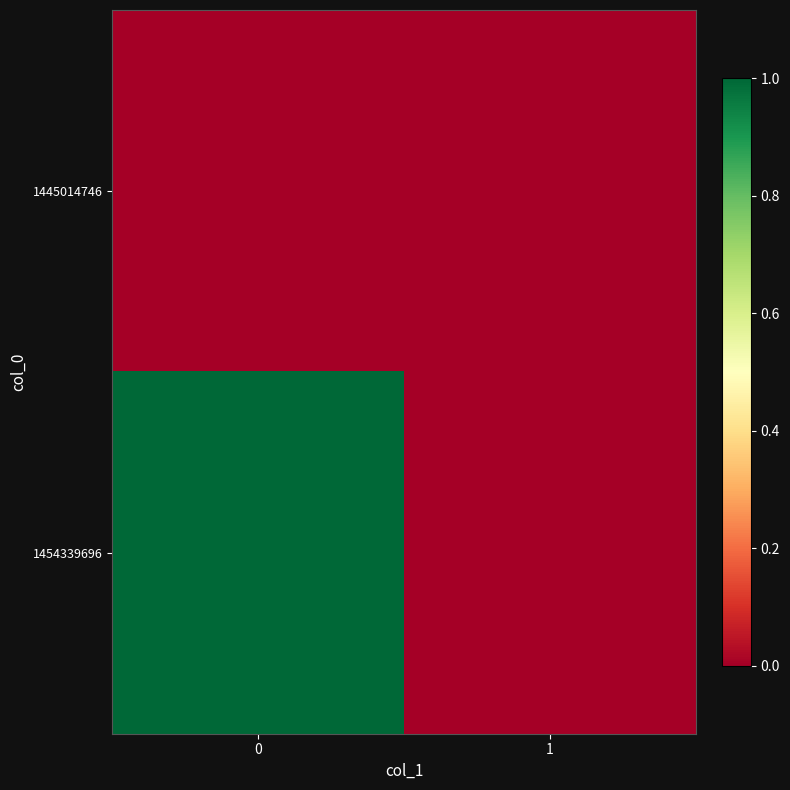

Rank the series by their maximum value, from lowest to highest.

1445014746, 1454339696